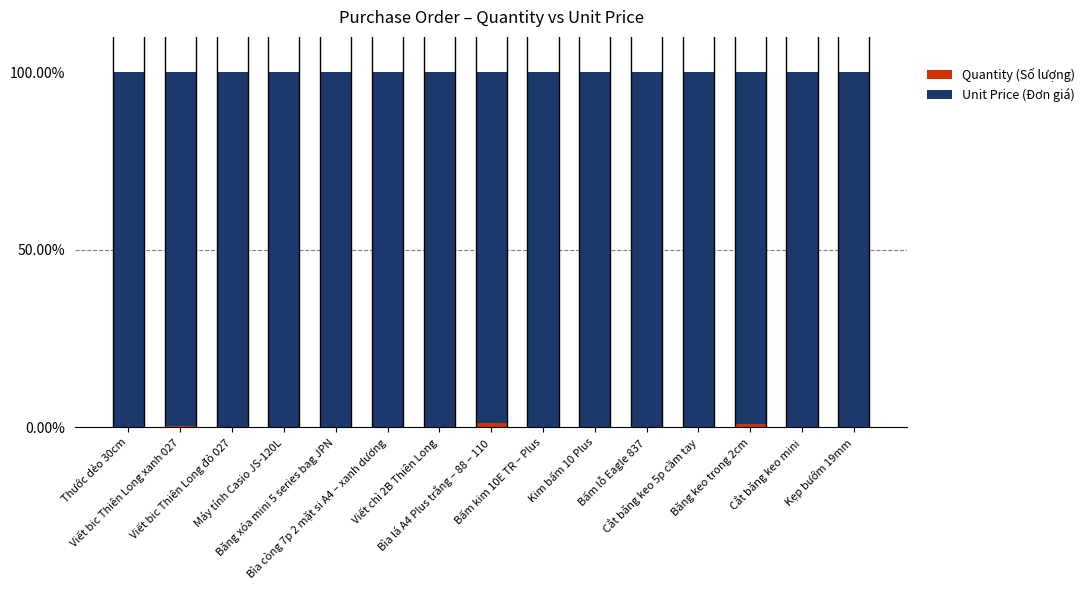

What is the label of the 10th bar from the left?

Kim bấm 10 Plus